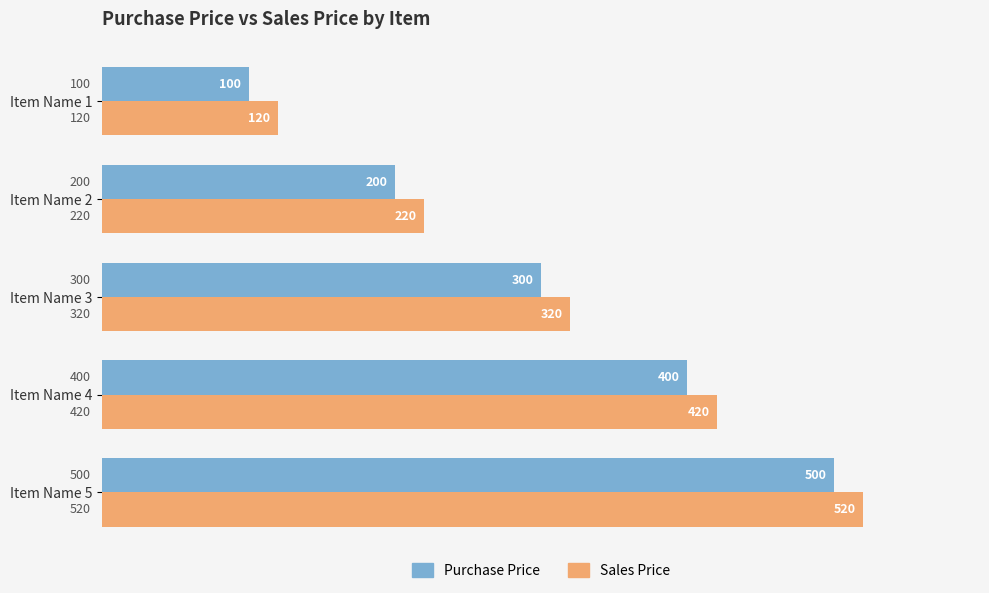

What are all the series names shown in the legend?

Purchase Price, Sales Price